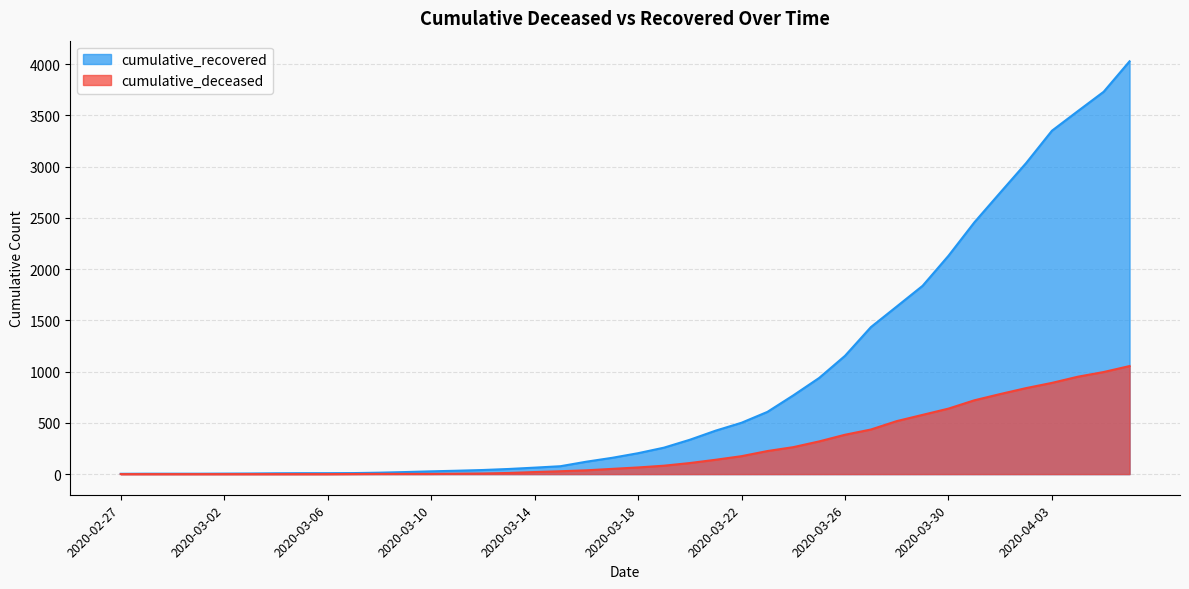

What is the label of the 8th point from the left?

2020-03-05